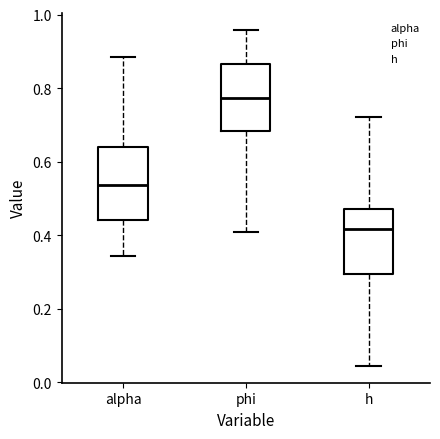

Reading left to right, transcribe this box plot: for each box, give where its median line is, the range the box spans, and where its two whiskers end, as read against the y-axis. The values are not printed on the chart, so give them approximately, as read against the axis.

alpha: median 0.54, box 0.44 to 0.64, whiskers 0.34 to 0.88
phi: median 0.78, box 0.68 to 0.86, whiskers 0.40 to 0.96
h: median 0.42, box 0.30 to 0.48, whiskers 0.04 to 0.72